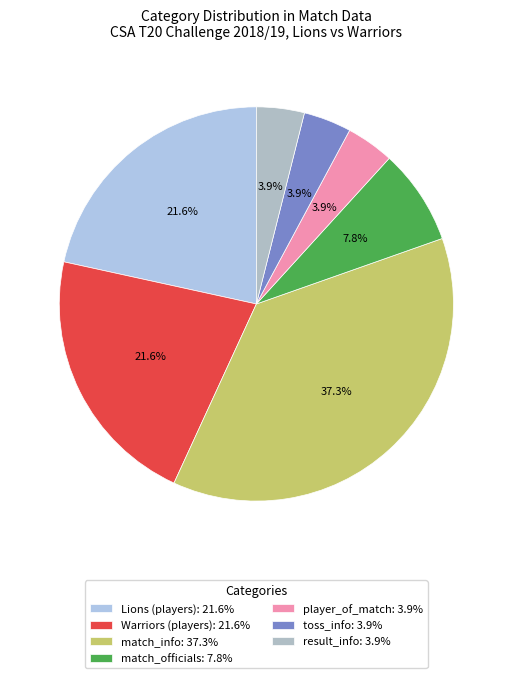

Count the number of slices in the pie.

7